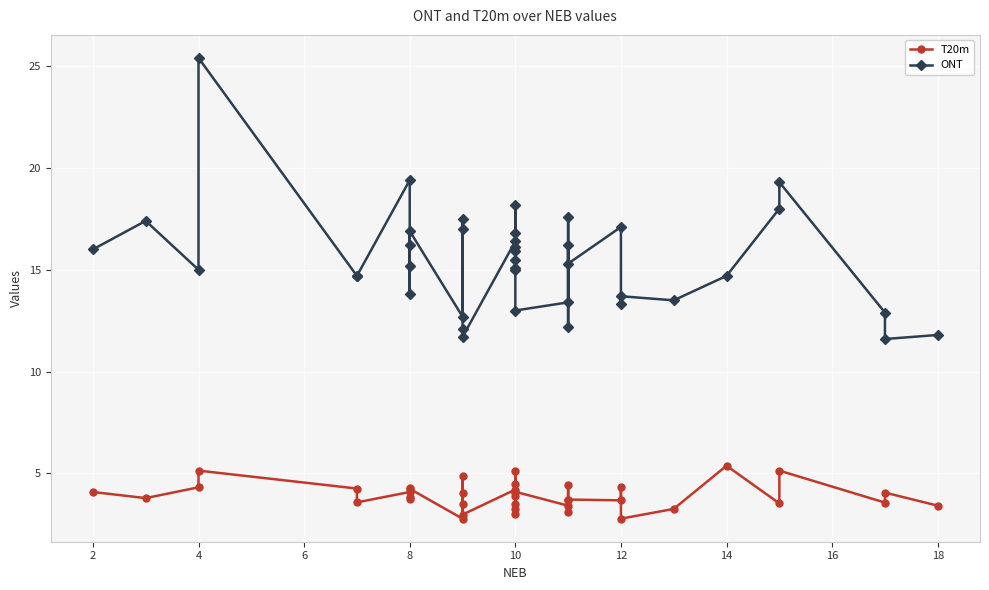

Between 22 and 19, which is larger?

19